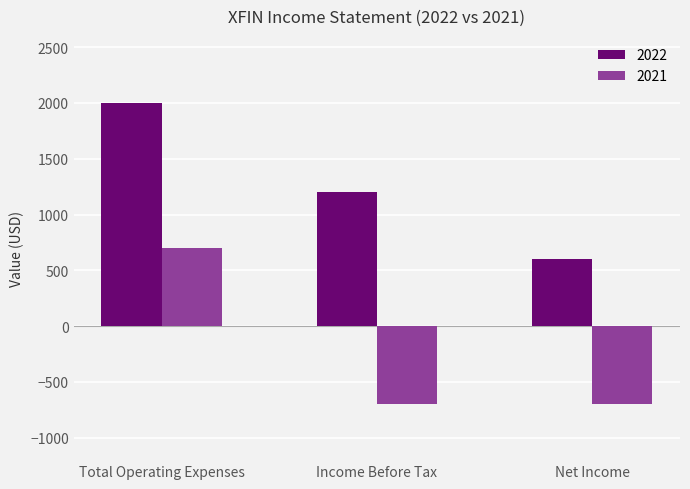

At Income Before Tax, list the series in order from smallest to largest.

2021, 2022